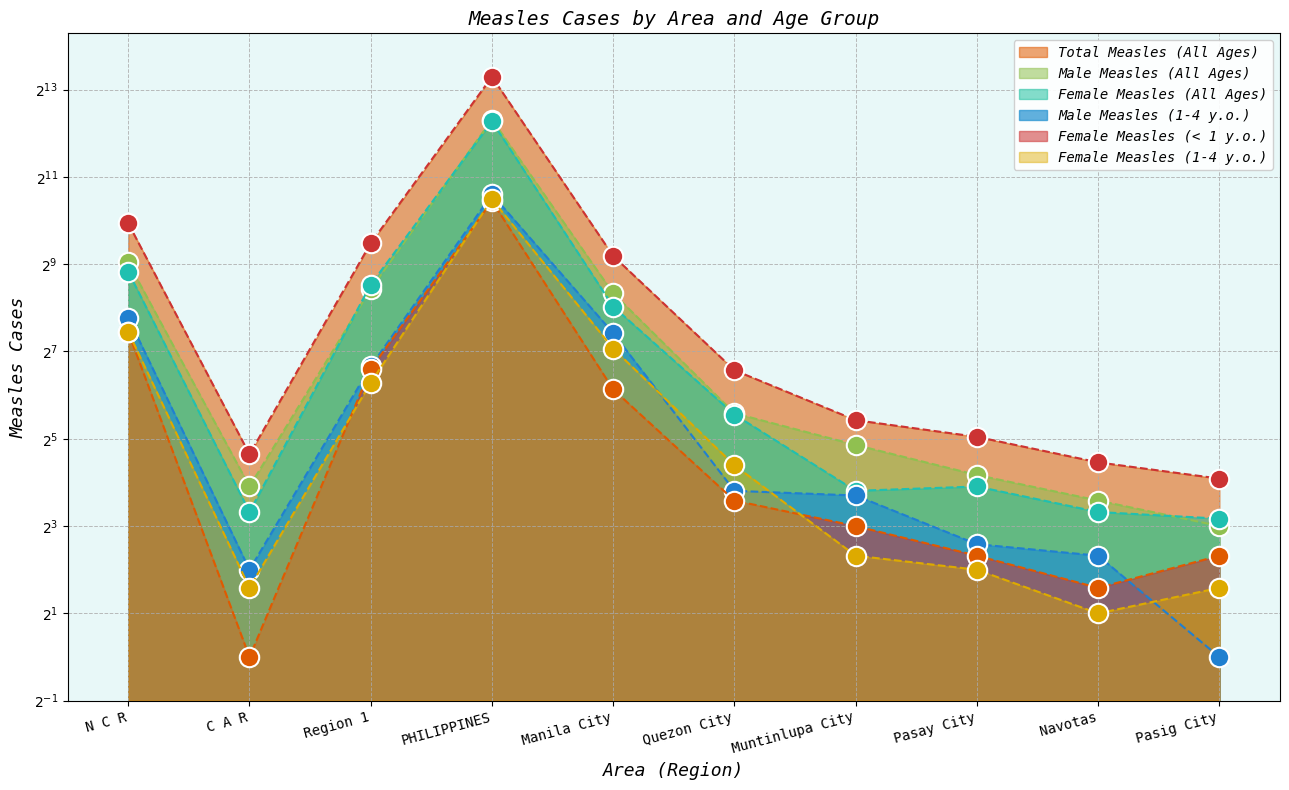

Where does the Male Measles (1-4 y.o.) series first go above 14?

N C R